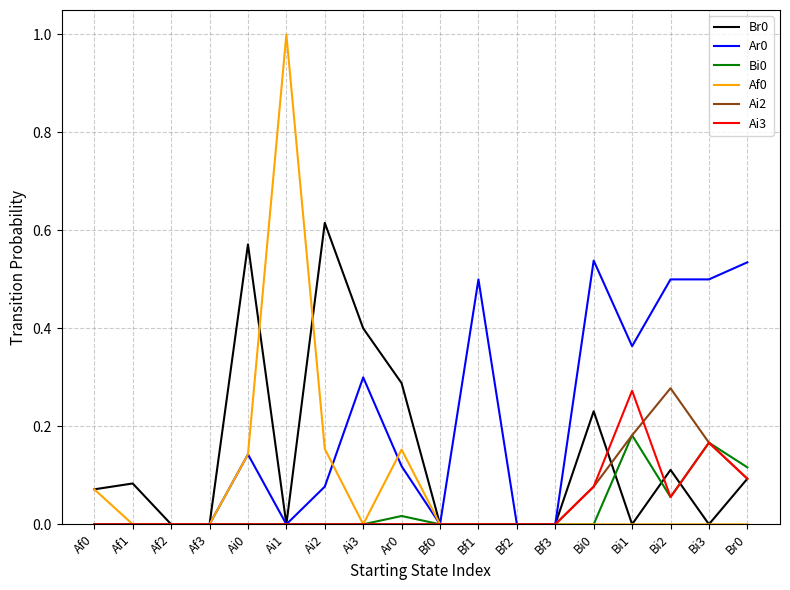

What is the total value across all series at Bi1?

1.0